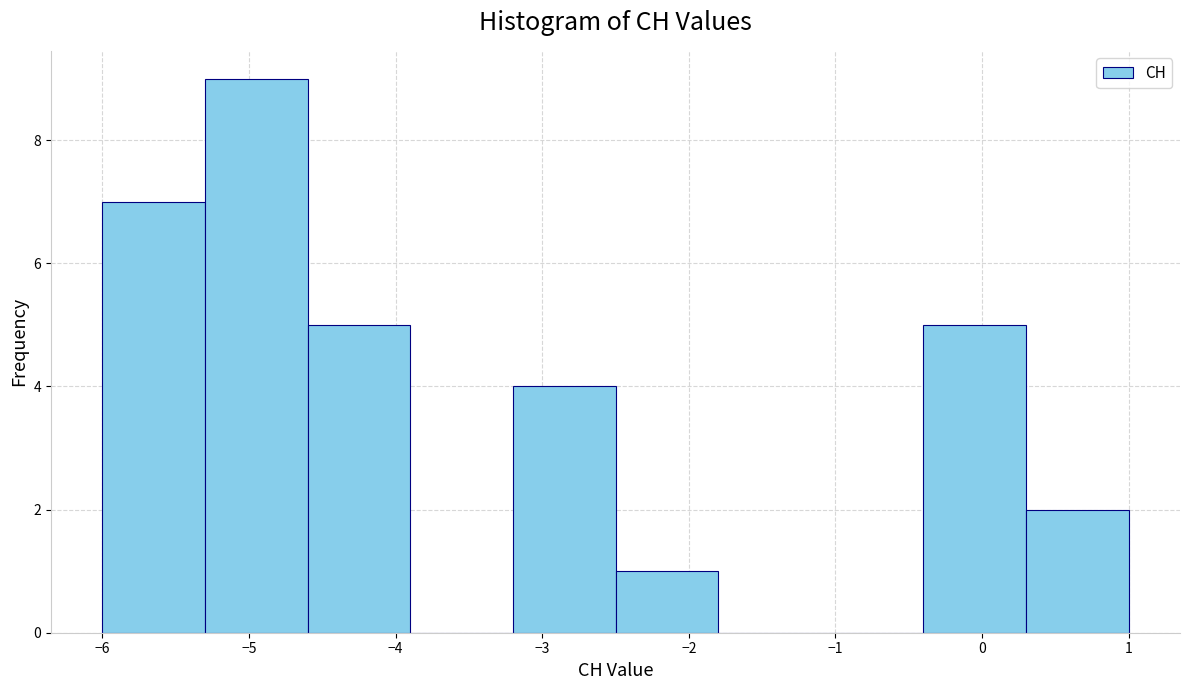

Over which range of the x-axis is the bar tallest?

-5.3 to -4.6